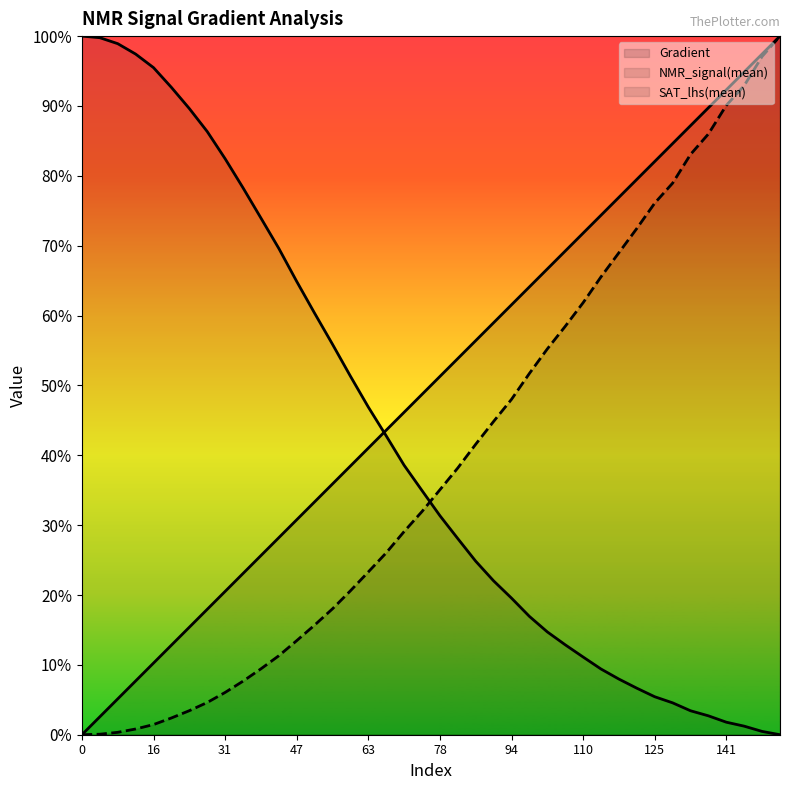

What is the difference between the maximum and second lowest values in the NMR_signal(mean) series?

1.0